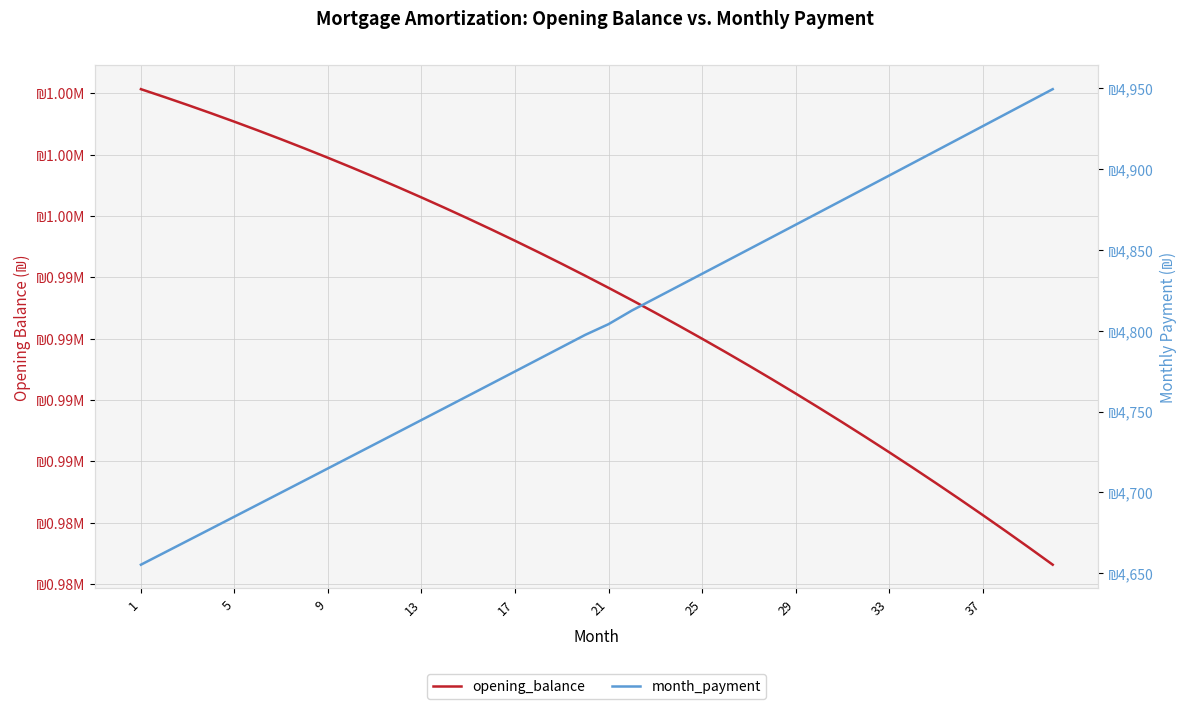

What is the label of the 28th point from the right?

13